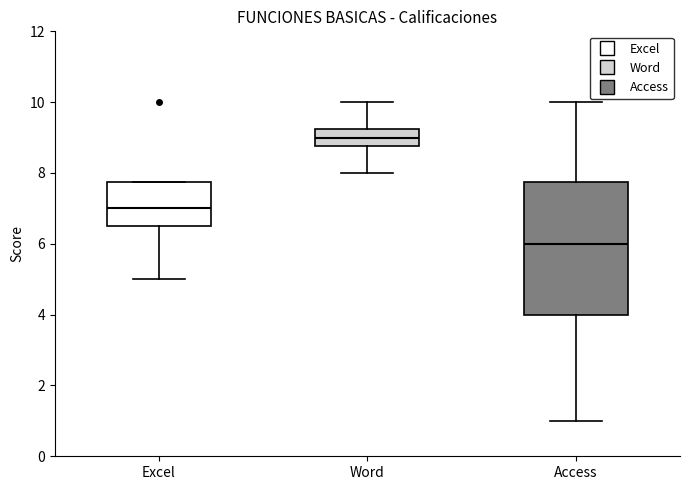

Reading left to right, transcribe this box plot: for each box, give where its median line is, the range the box spans, and where its two whiskers end, as read against the y-axis. The values are not printed on the chart, so give them approximately, as read against the axis.

Excel: median 7.0, box 6.6 to 7.8, whiskers 5.0 to 7.8
Word: median 9.0, box 8.8 to 9.2, whiskers 8.0 to 10.0
Access: median 6.0, box 4.0 to 7.8, whiskers 1.0 to 10.0